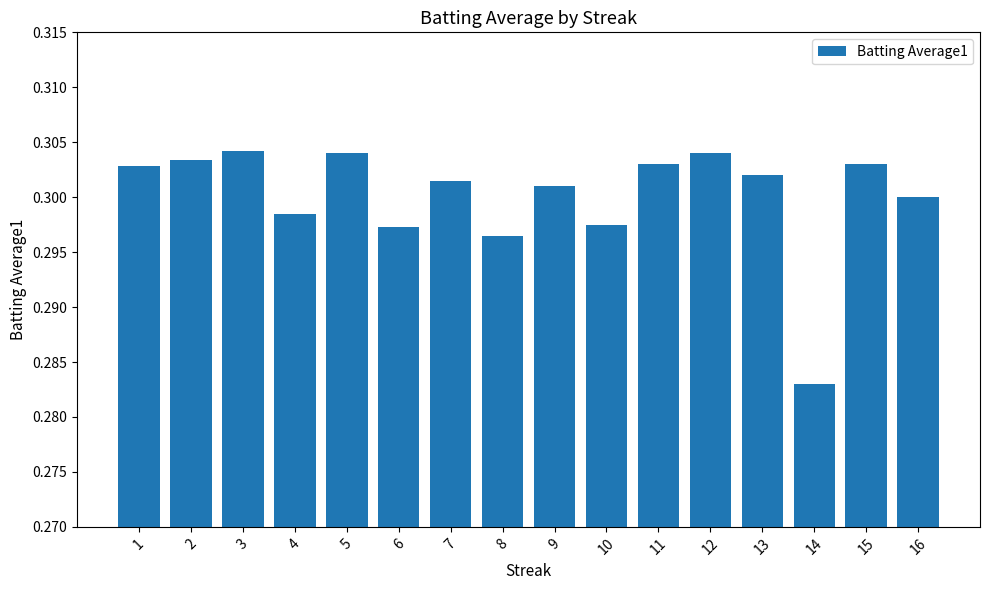

The chart shows a value of 0.5 at 11. True or false?

False